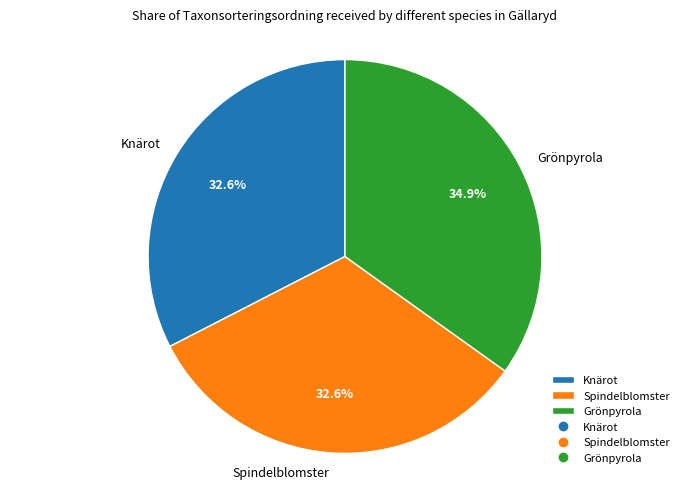

Which slice is the largest?

Grönpyrola